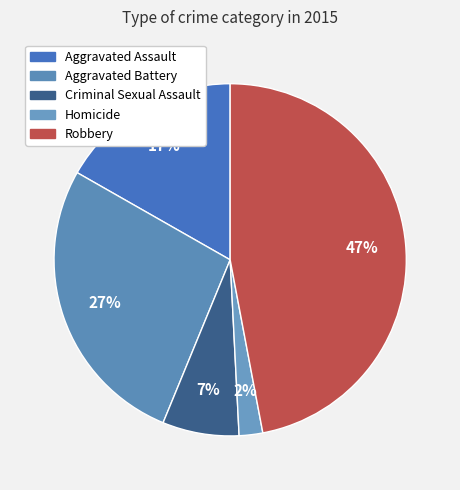

To the nearest percent, what is the average slice percentage?

20%